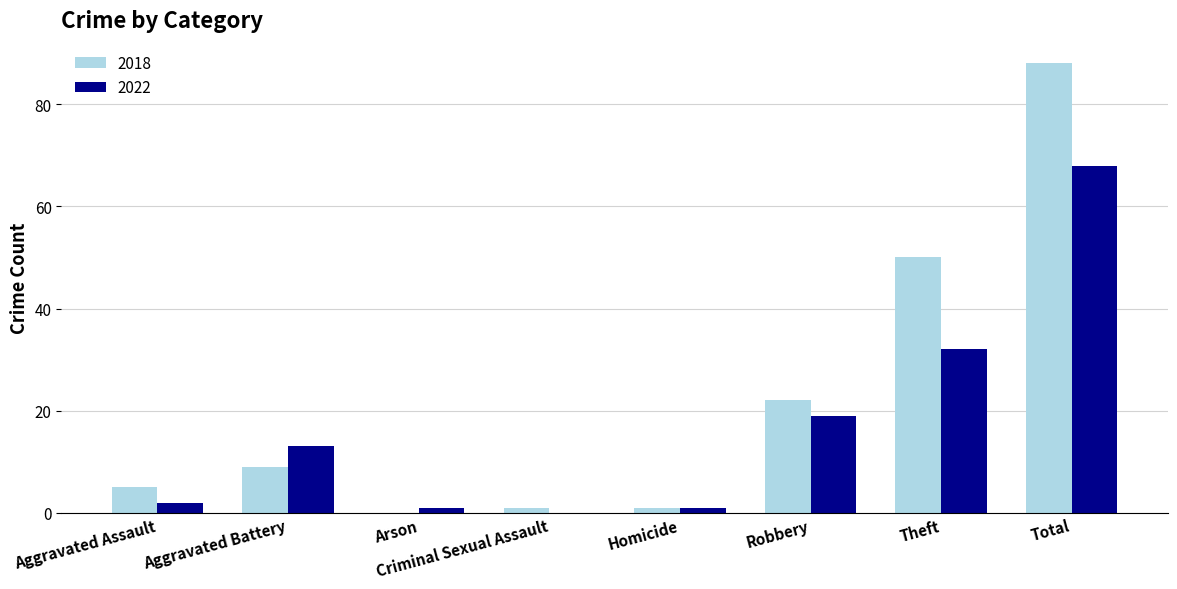

Reading left to right, extract all data points from this chart.

2018: 5	9	0	1	1	22	50	88
2022: 2	13	1	0	1	19	32	68